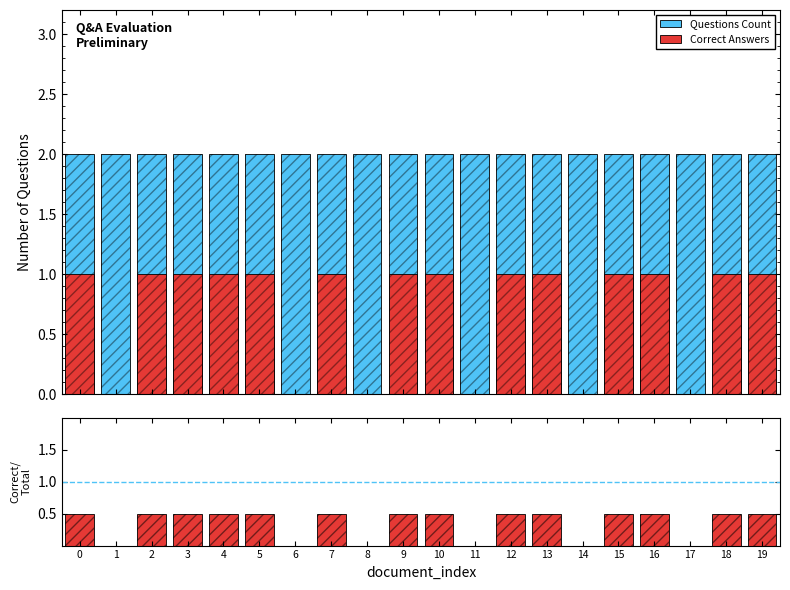

What is the difference between the maximum and minimum values in the Correct/Total series?

0.5